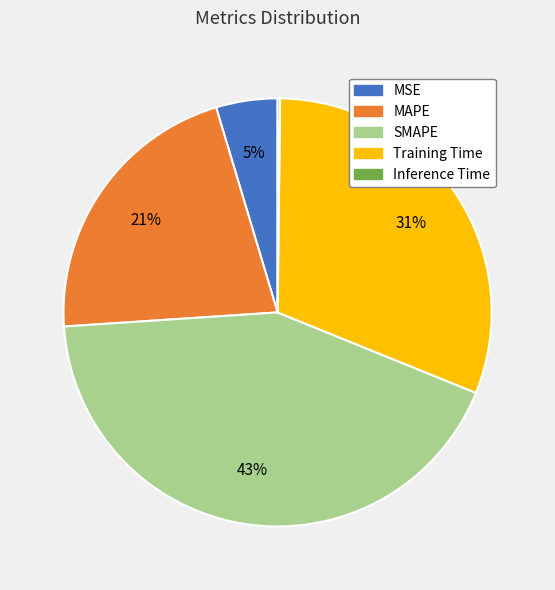

Between Training Time and MSE, which is larger?

Training Time